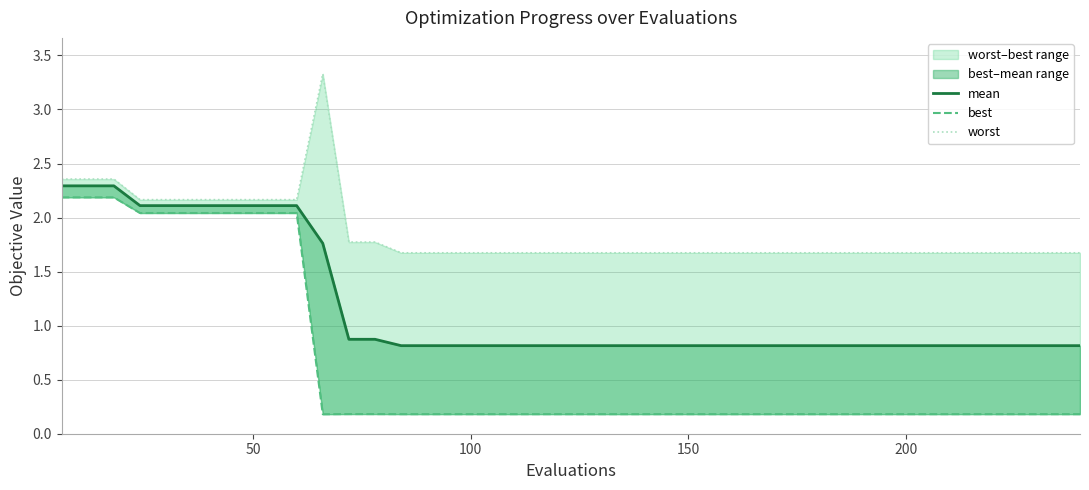

What is the maximum value shown in the chart?

3.3